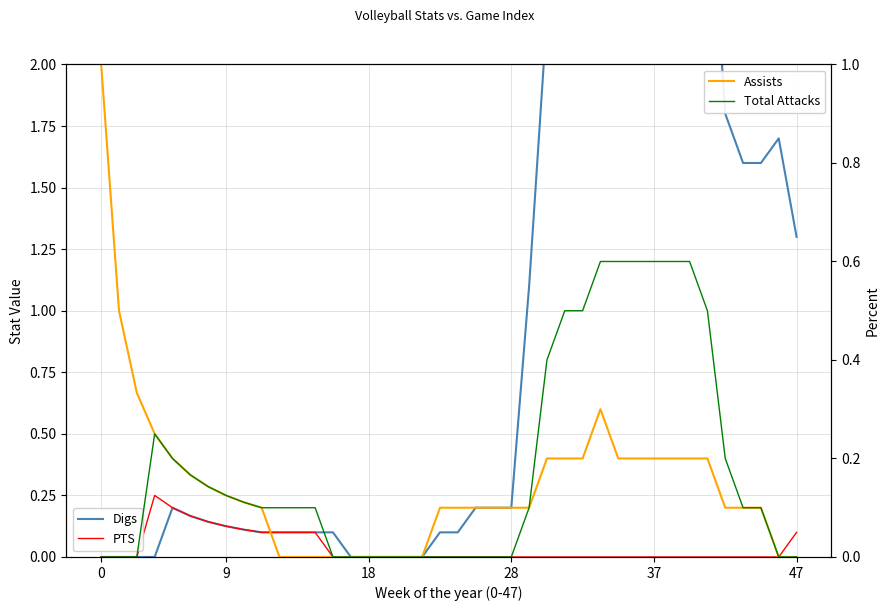

Which series has the largest total across all categories?

Digs